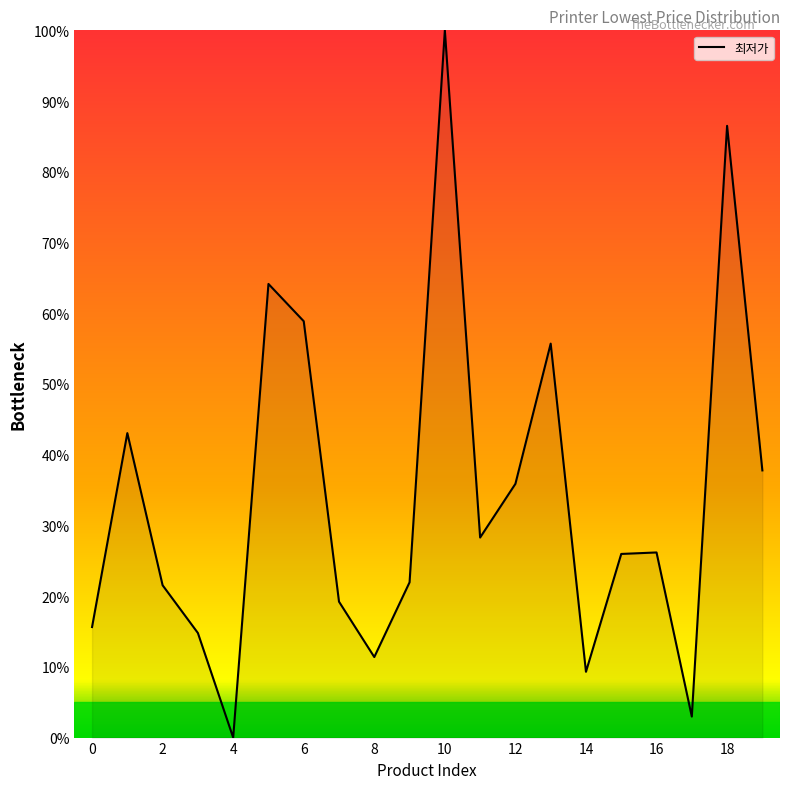

How many lines are shown in the chart?

1